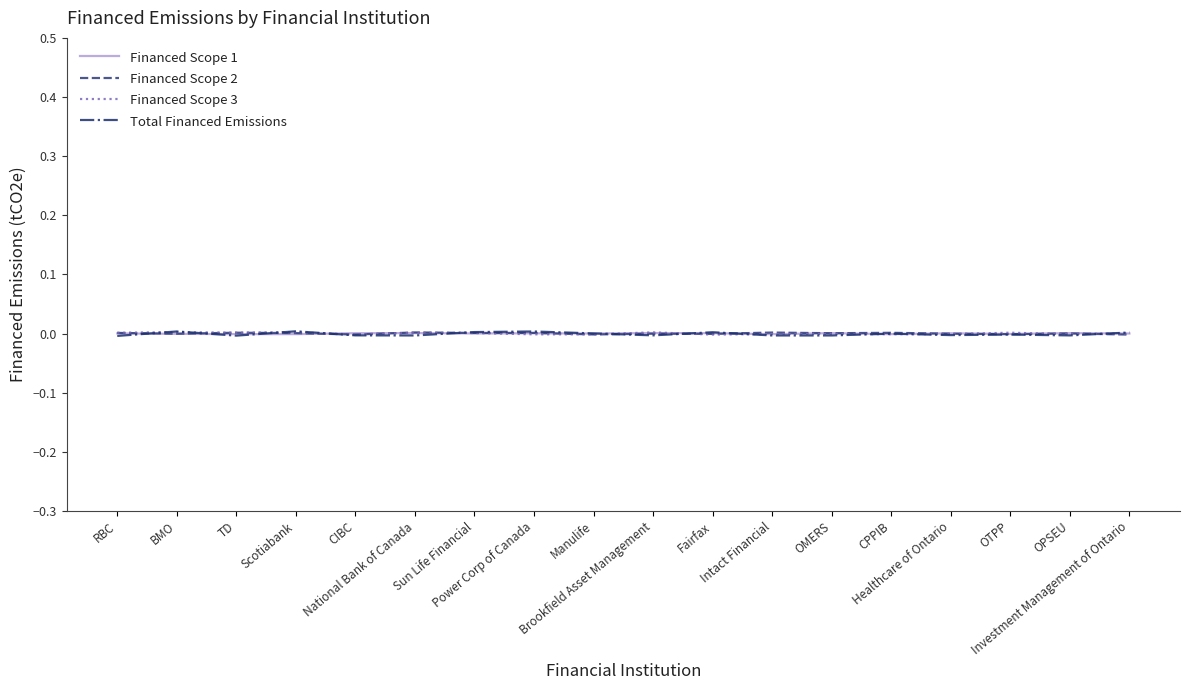

What are all the series names shown in the legend?

Financed Scope 1, Financed Scope 2, Financed Scope 3, Total Financed Emissions